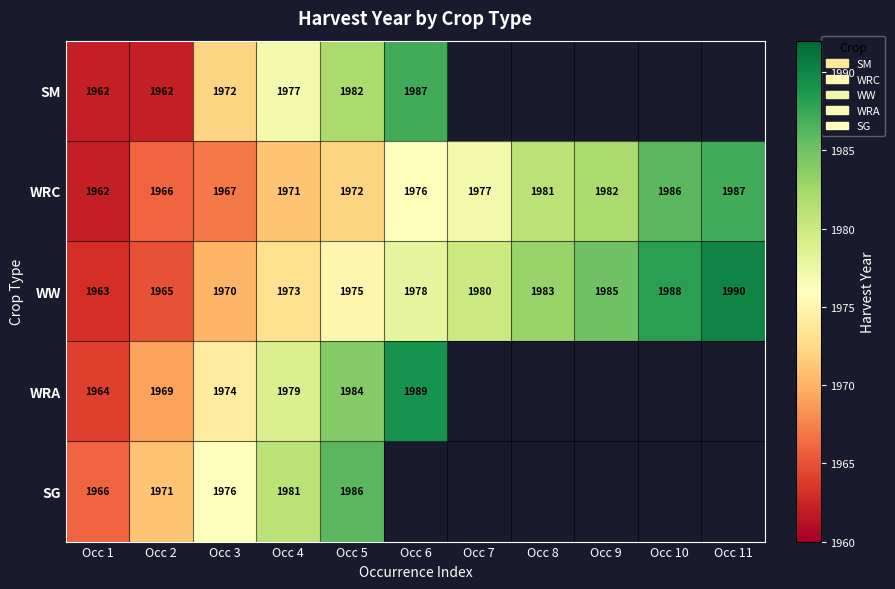

Which category has the lowest value in the WW series?

Occ 1